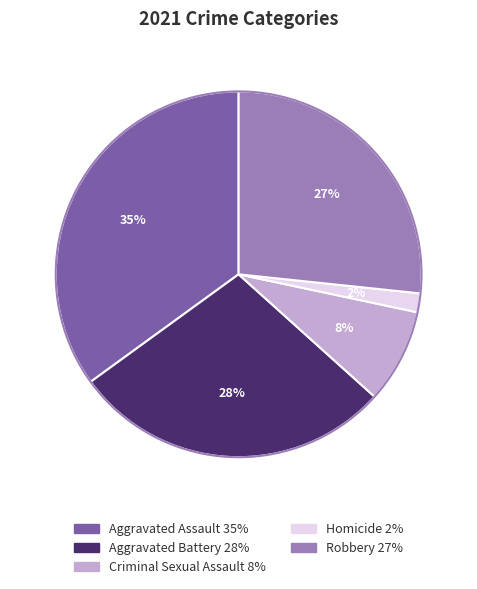

Rank the categories by value from lowest to highest.

Homicide, Criminal Sexual Assault, Robbery, Aggravated Battery, Aggravated Assault